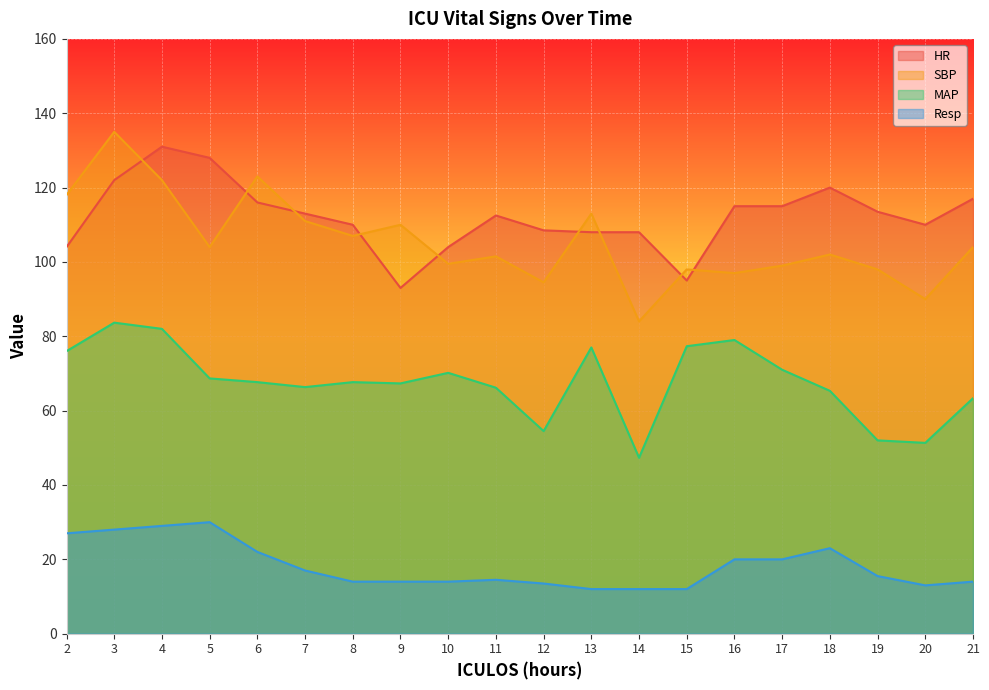

What is the highest value of the SBP series?

135.0